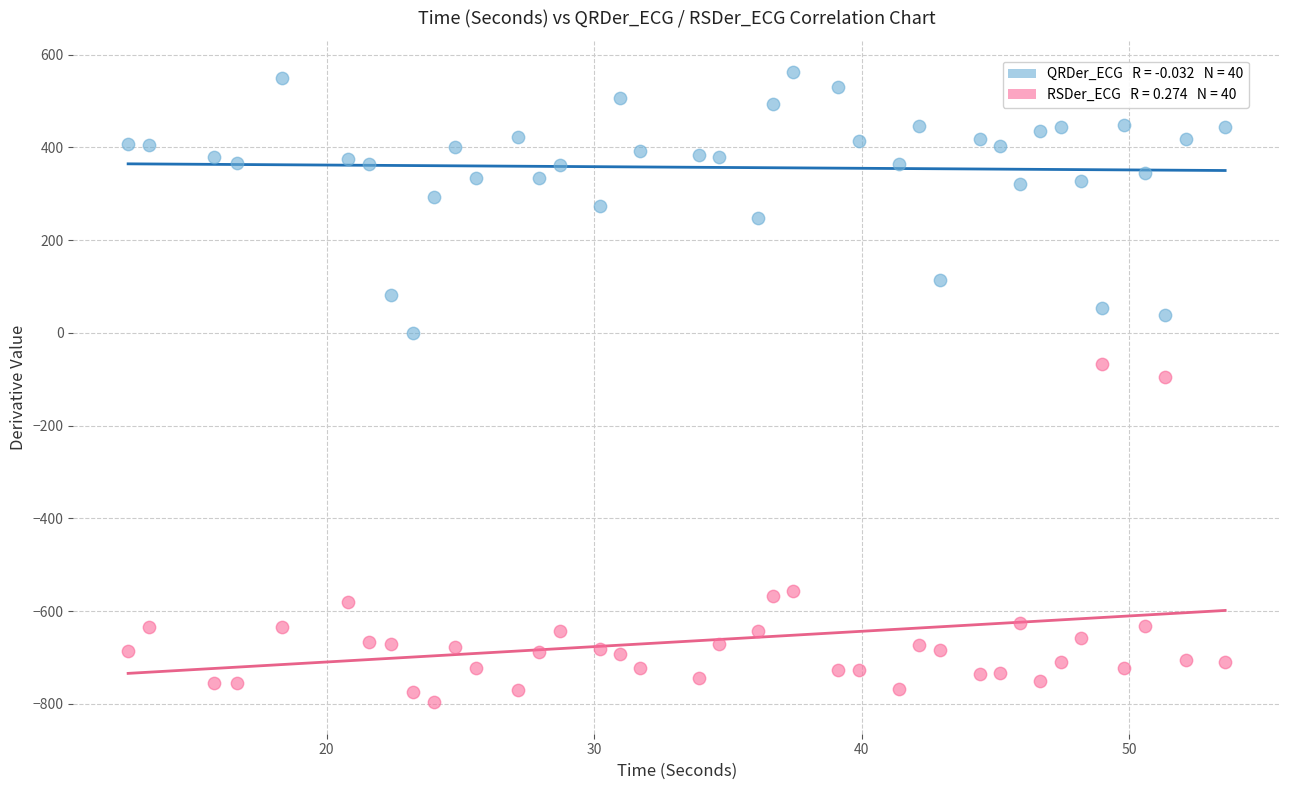

Across all data points, what is the range of X values (max minus min)?

41.0